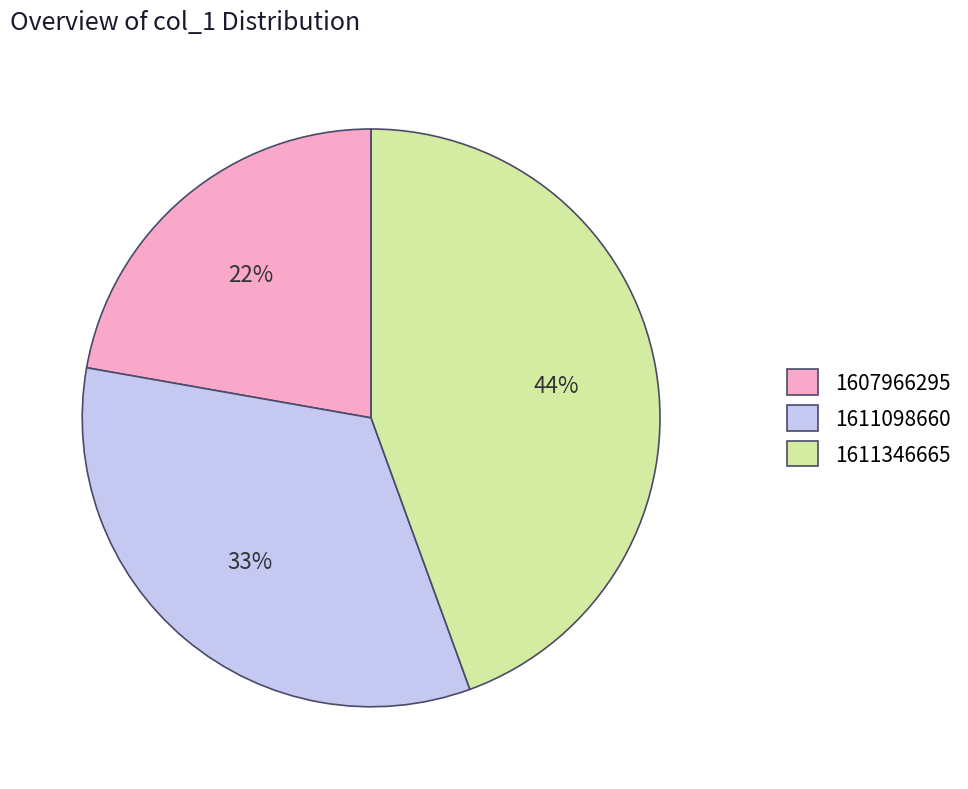

How many segments does this pie chart have?

3